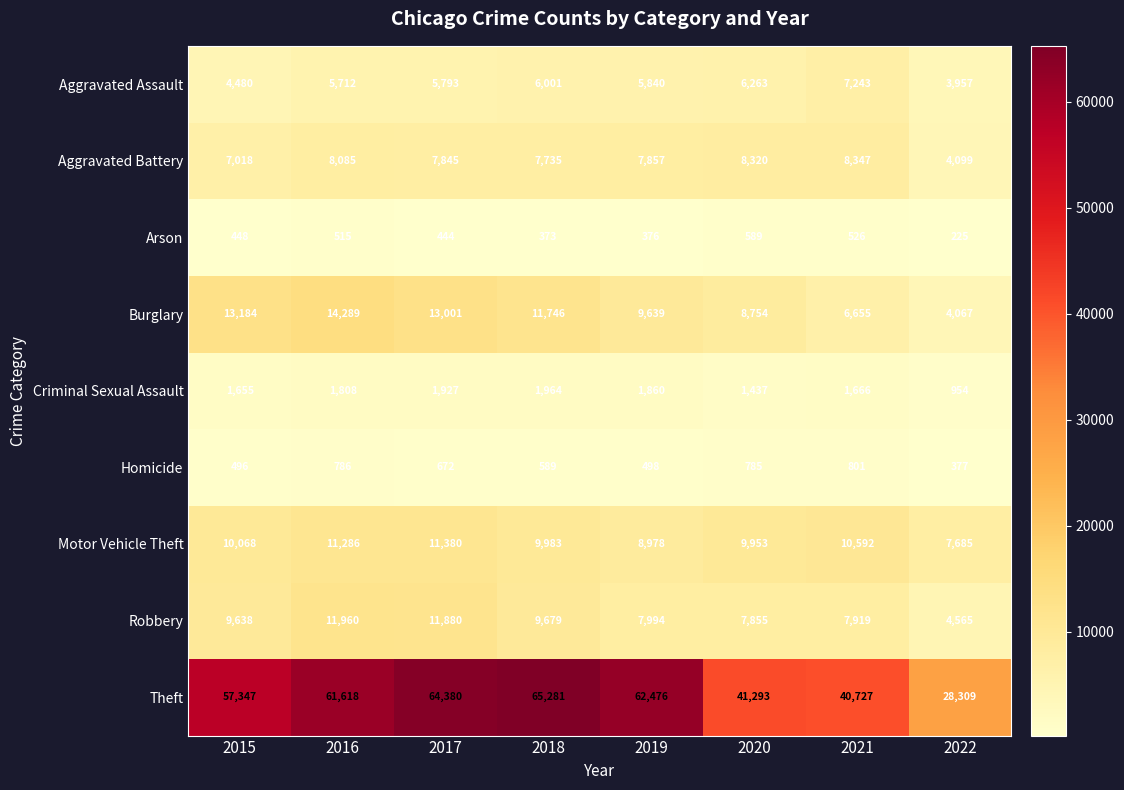

The value of Aggravated Assault at 2017 is 5793. True or false?

True